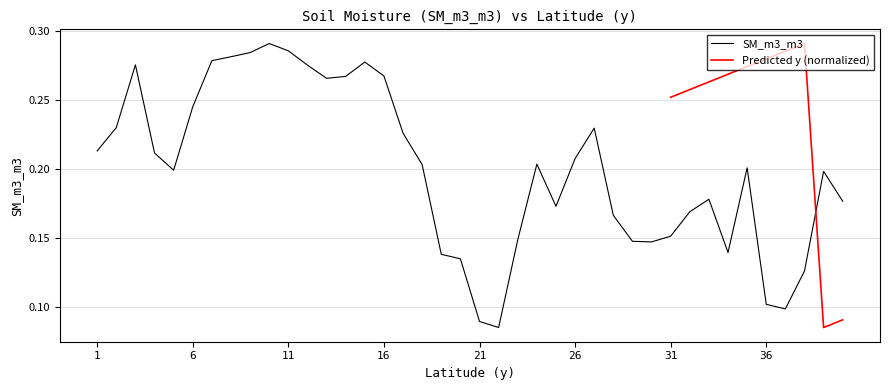

True or false: the data shows 0.2 at 32.

True